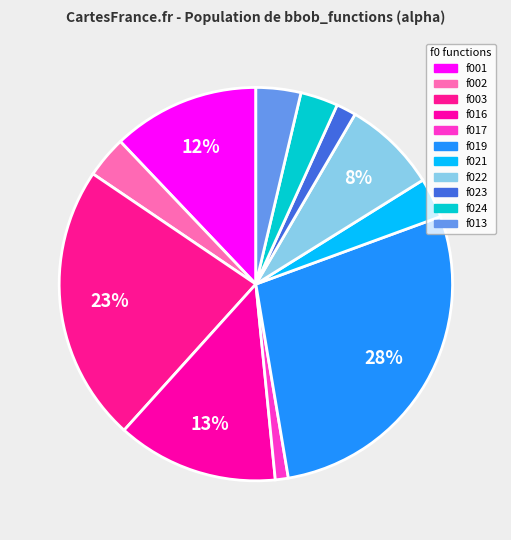

Count the number of slices in the pie.

11